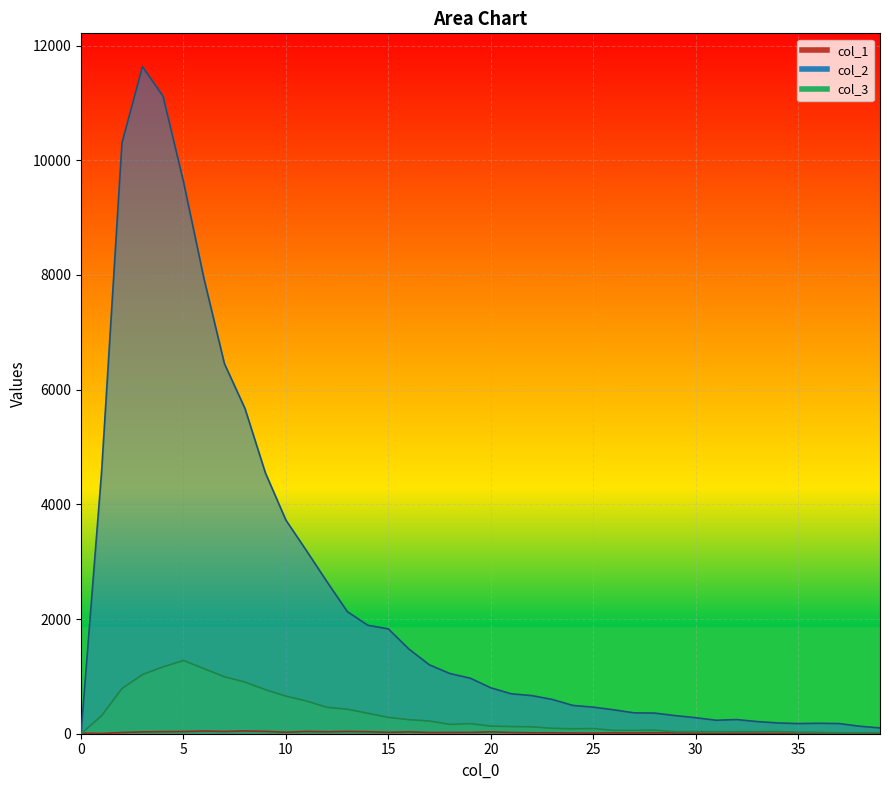

Reading left to right, what are all the values shown in this chart?

col_1: 9	4	21	32	36	38	47	39	48	41	26	40	34	40	35	24	33	21	22	23	32	22	17	17	12	10	15	13	17	13	8	5	8	7	6	13	13	9	7	5
col_2: 0	4554	10303	11631	11118	9627	7937	6452	5673	4547	3725	3194	2653	2129	1891	1828	1478	1202	1050	968	801	696	665	598	494	463	417	364	360	316	279	235	247	212	188	177	182	177	131	101
col_3: 0	312	789	1031	1165	1277	1135	993	901	768	656	571	460	427	357	285	245	222	163	176	133	125	120	94	87	90	58	57	62	35	36	35	36	36	39	26	23	15	16	17